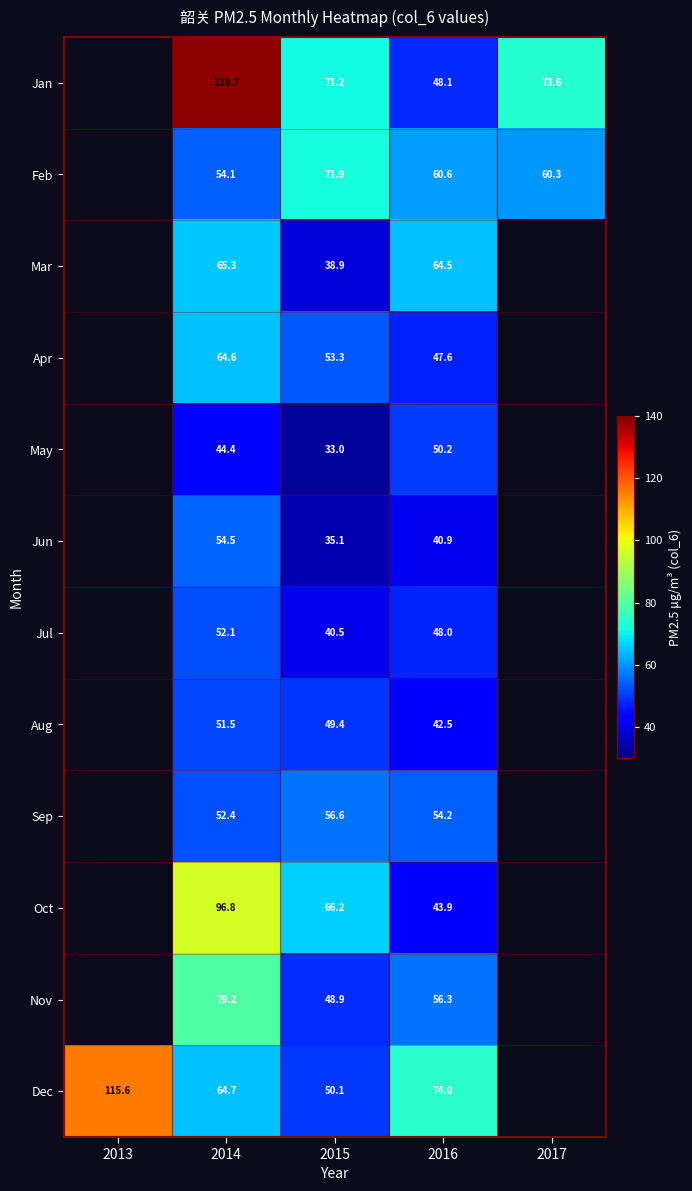

Rank the series at 2015 from lowest to highest value.

May, Jun, Mar, Jul, Nov, Aug, Dec, Apr, Sep, Oct, Jan, Feb